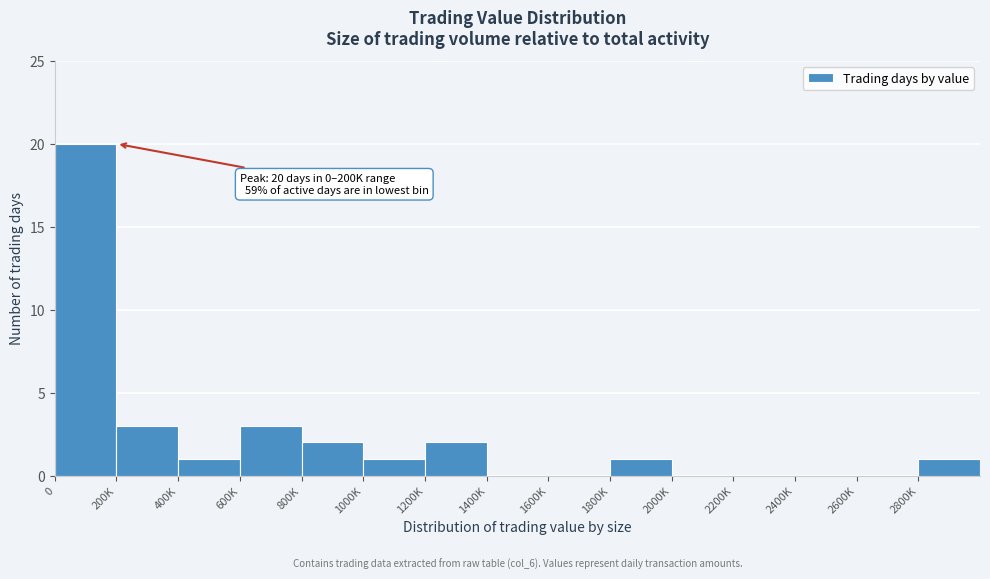

What is the maximum value shown in the chart?

20